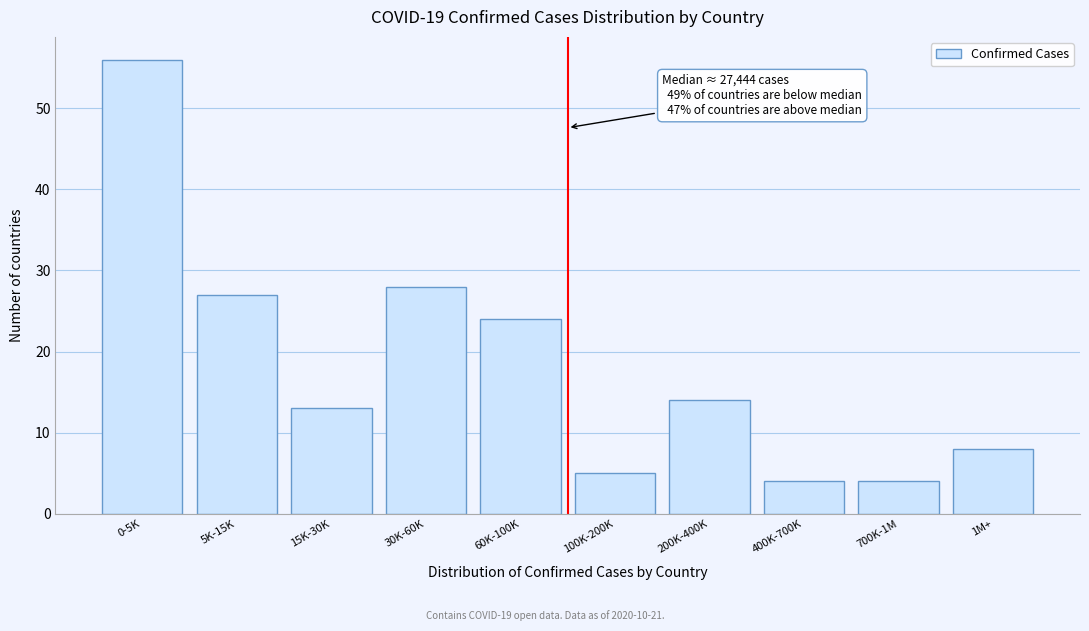

Reading left to right, what are all the values shown in this chart?

56	27	13	28	24	5	14	4	4	8